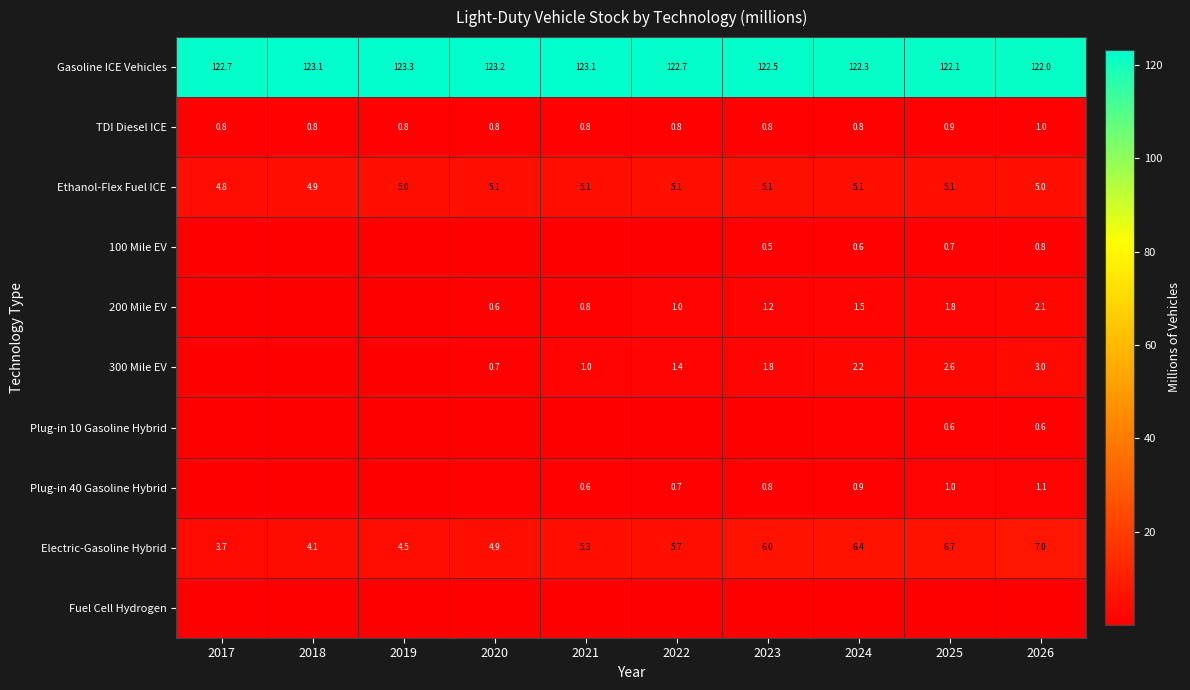

At how many categories does at least one series exceed 4?

10